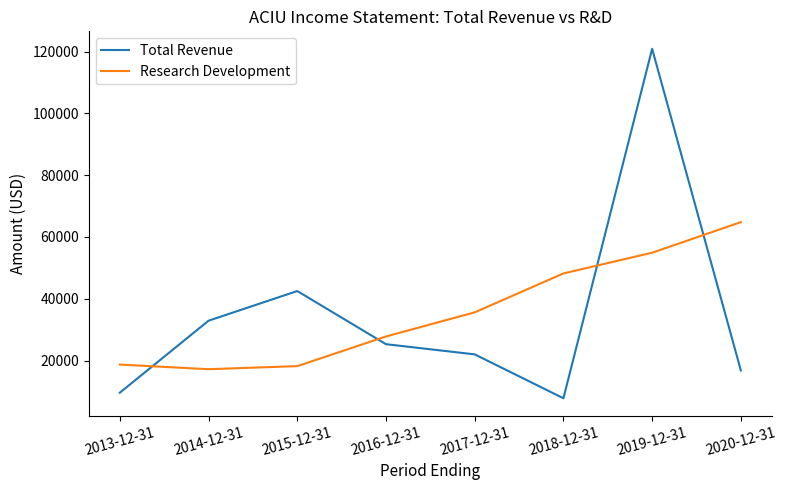

What is the difference between the Total Revenue values at 2013-12-31 and 2018-12-31?

1800